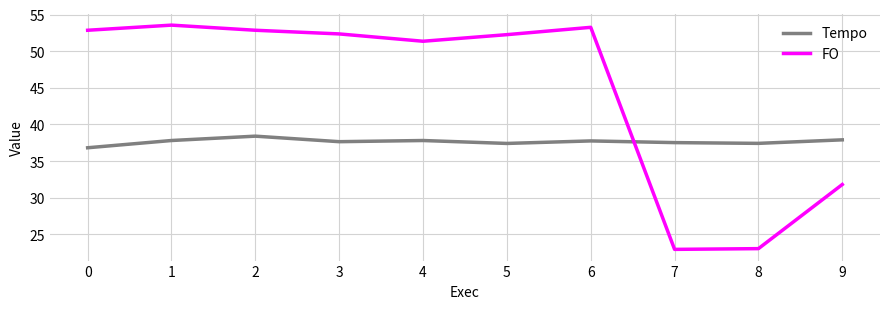

What is the maximum value for Tempo?

38.4